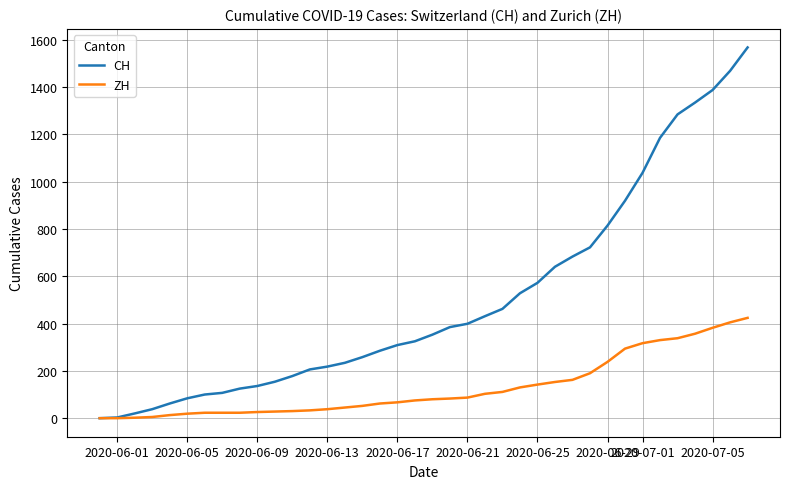

Rank the series by their average value, from lowest to highest.

ZH, CH